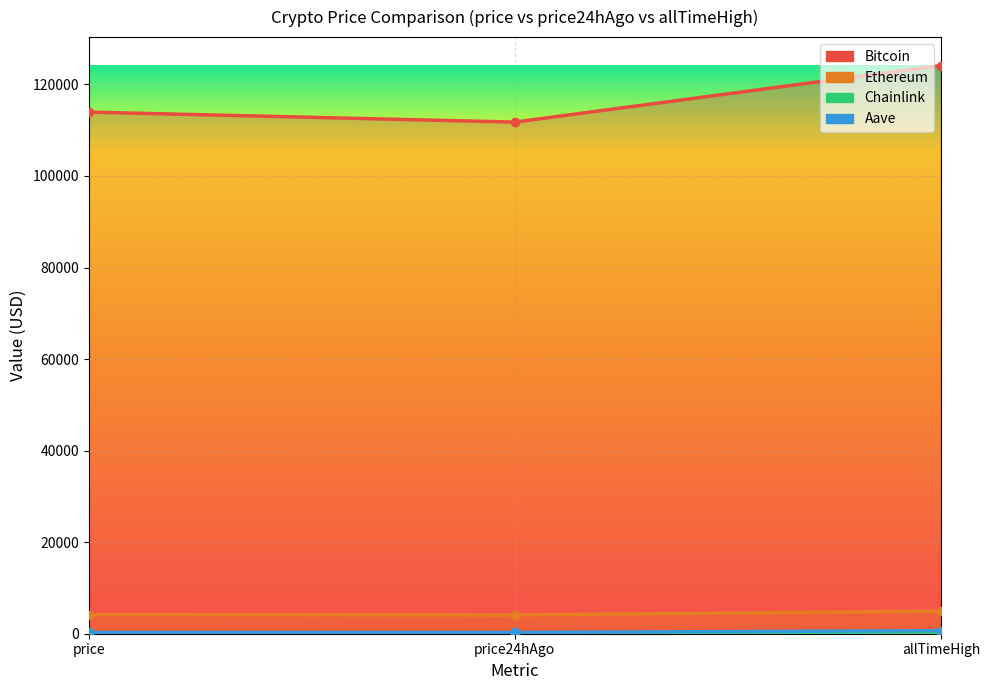

Reading left to right, what are all the values shown in this chart?

Bitcoin: 113957.0	111769.0	124128.0
Ethereum: 4186.3	4104.6	4946.1
Chainlink: 21.5	21.3	52.7
Aave: 274.6	271.8	661.7